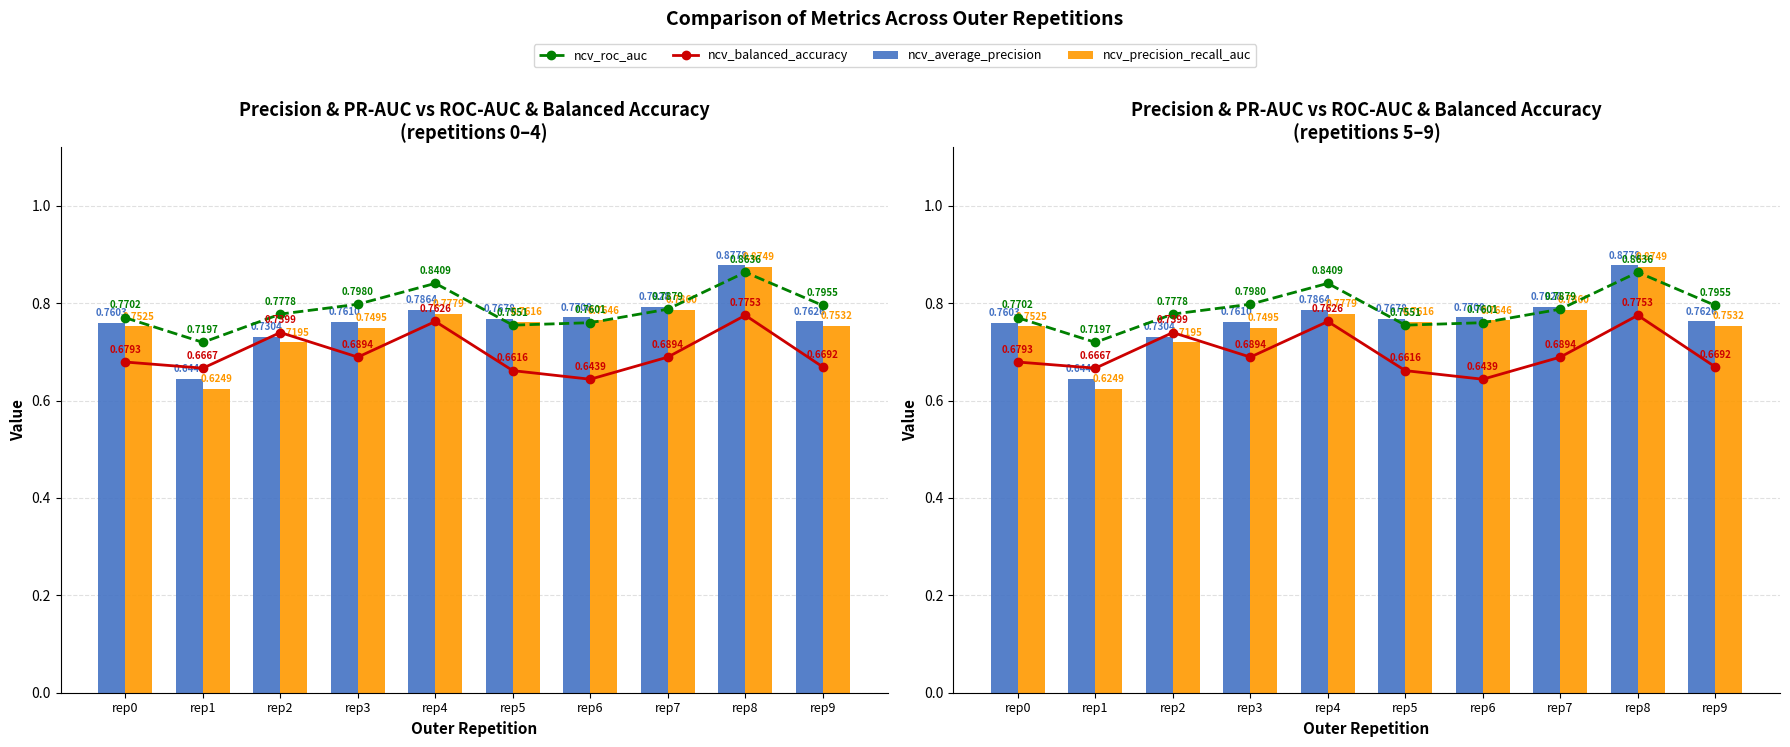

What is the maximum value shown in the chart?

0.9